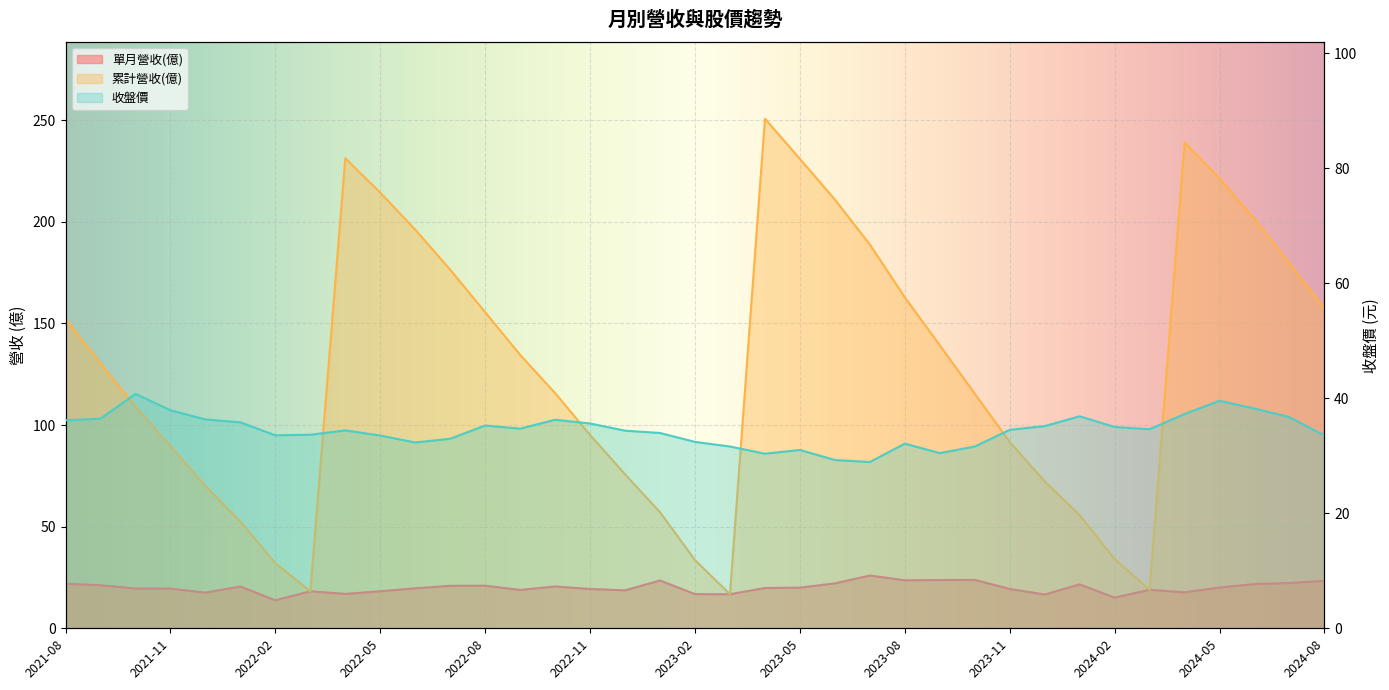

What is the greatest value displayed?

250.7